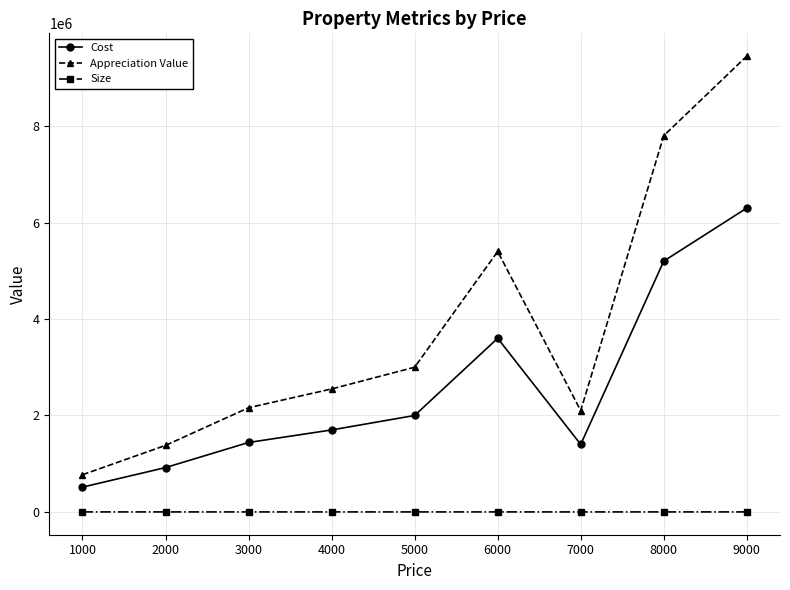

Is the value of Appreciation Value at 6000 greater than the value of Size at 7000?

Yes